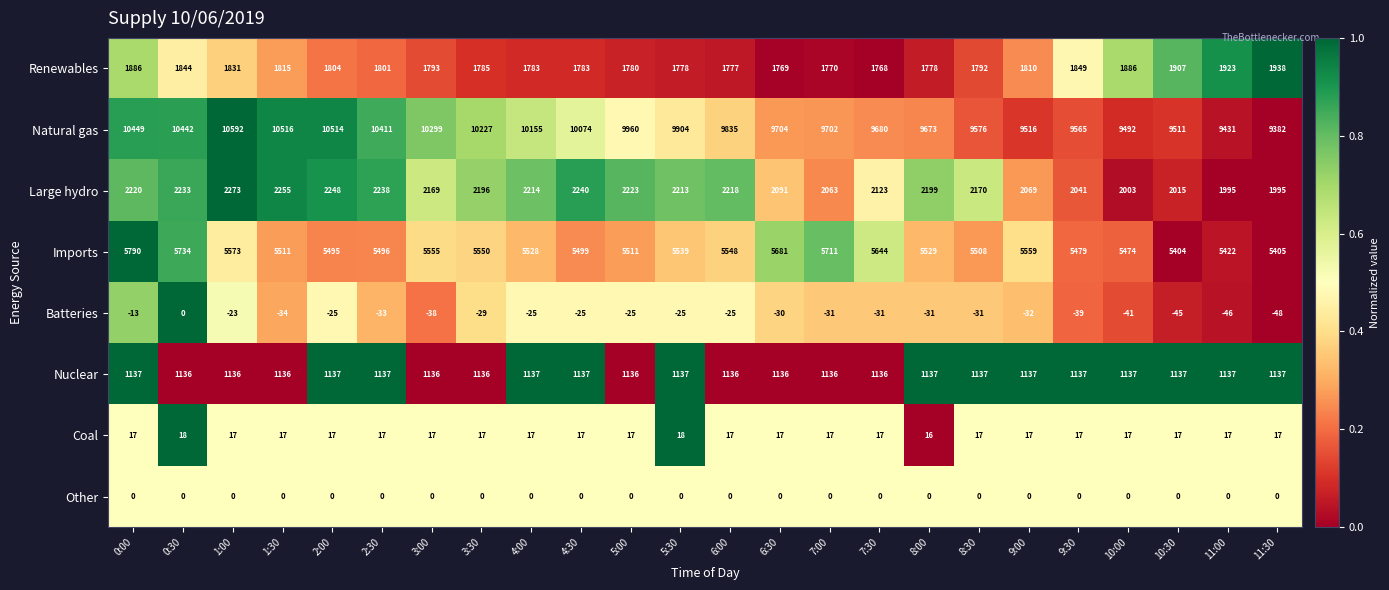

At which label is Large hydro closest to 2134?

7:30